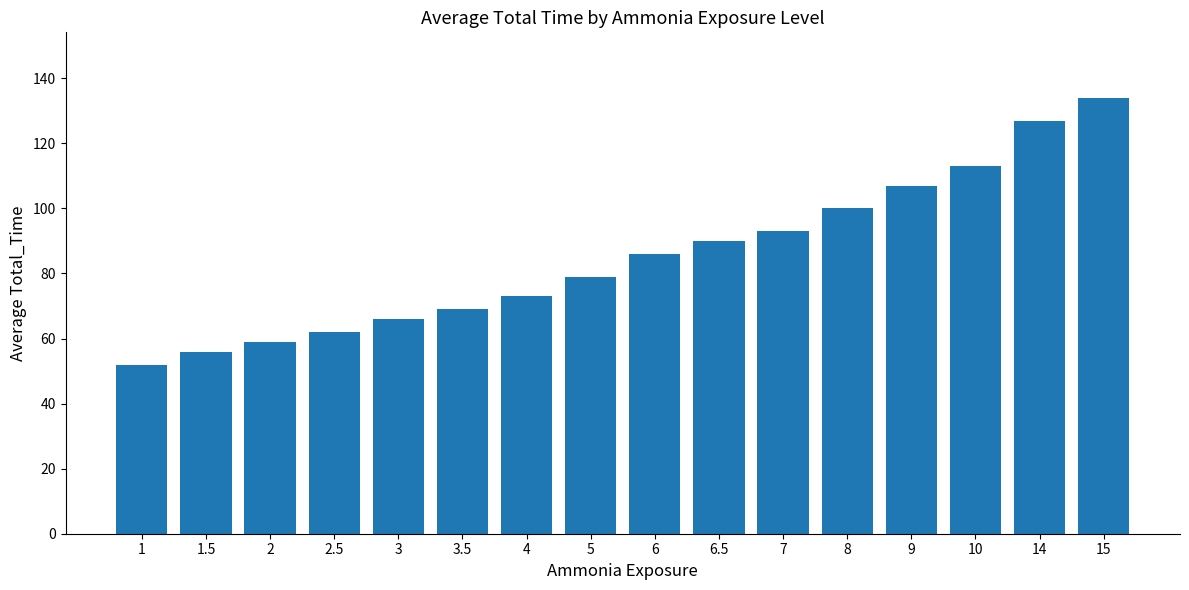

How many data points are less than 86?

8